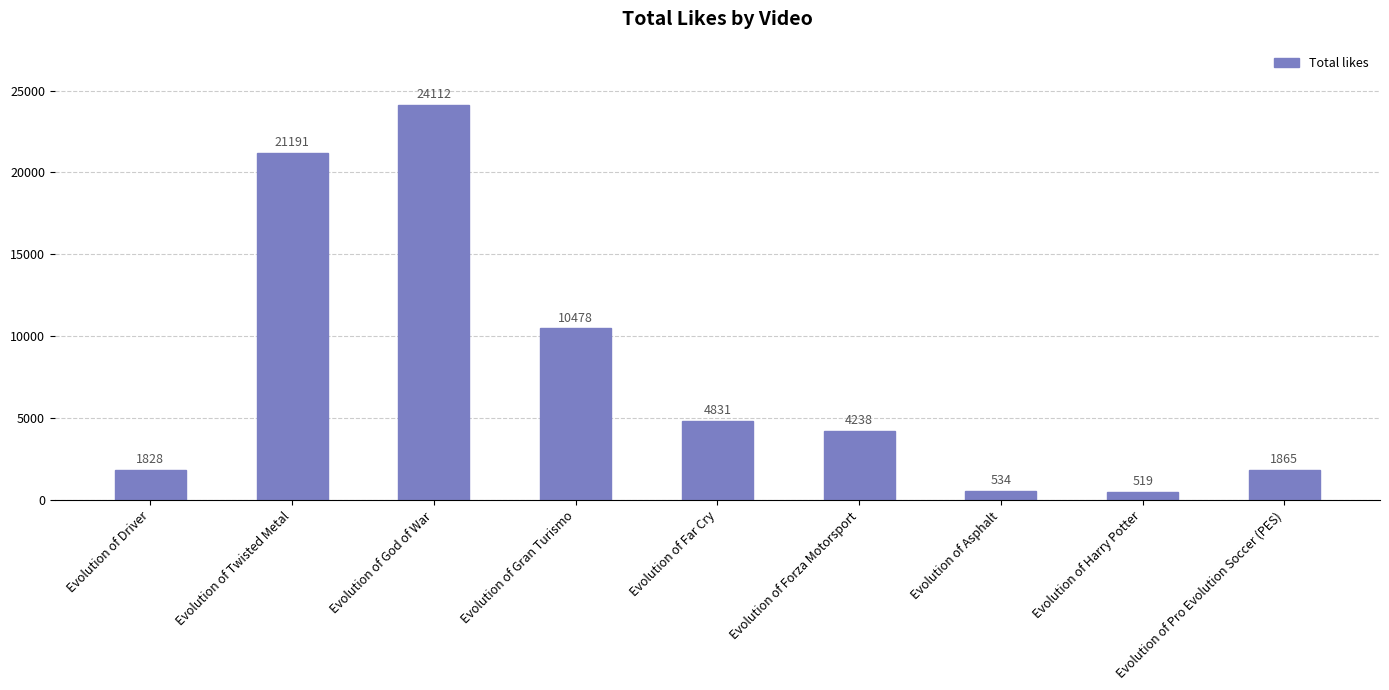

The chart shows a value of 4831 at Evolution of Far Cry. True or false?

True